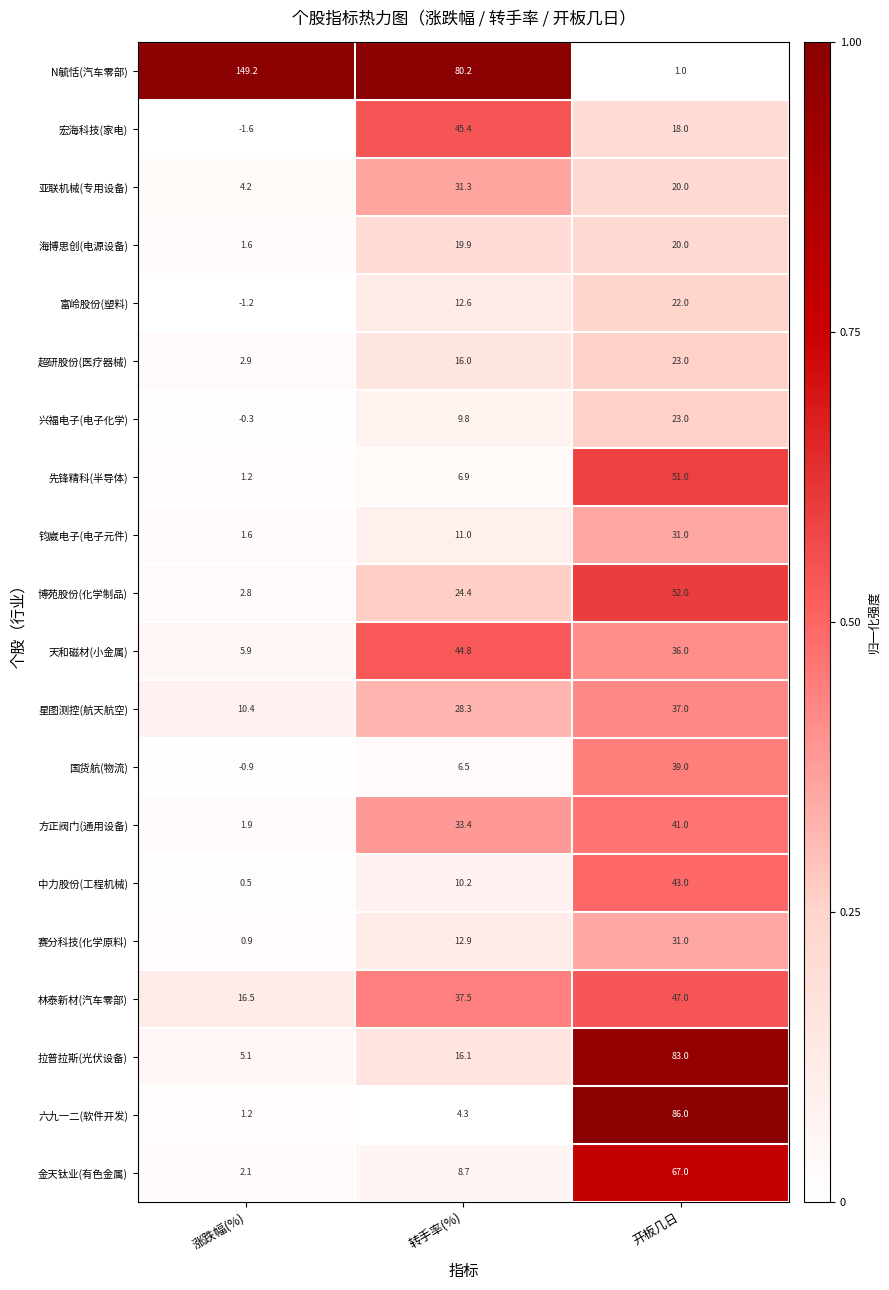

Which series changed the most between 涨跌幅(%) and 转手率(%)?

N毓恬(汽车零部)